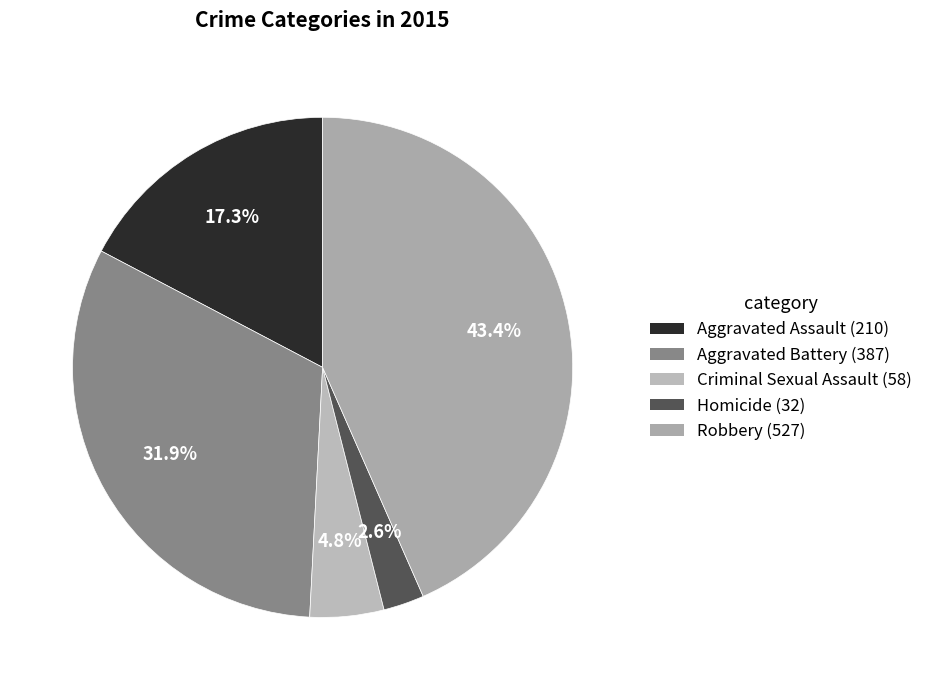

Does Robbery account for over 50% of the chart?

No